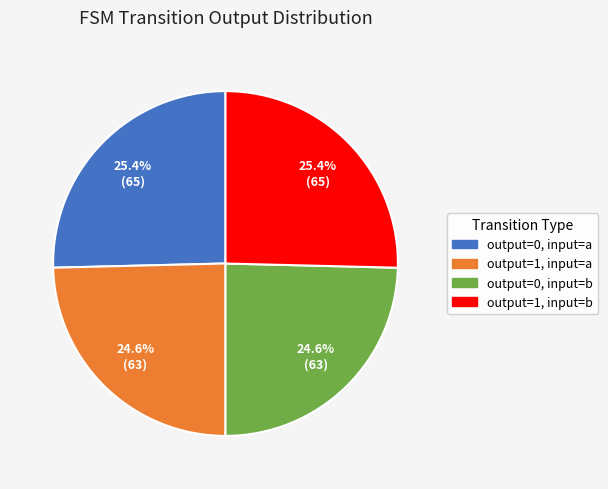

How much of the chart is everything except output=1, input=b?

74.6%